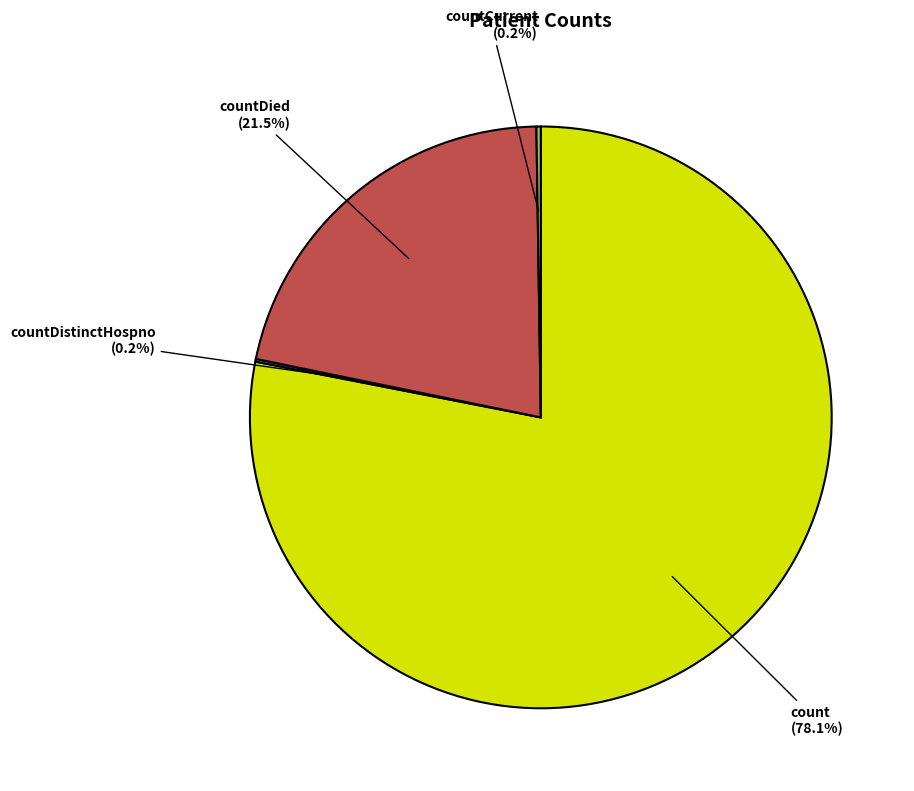

How much of the chart is everything except countDied?

78.5%